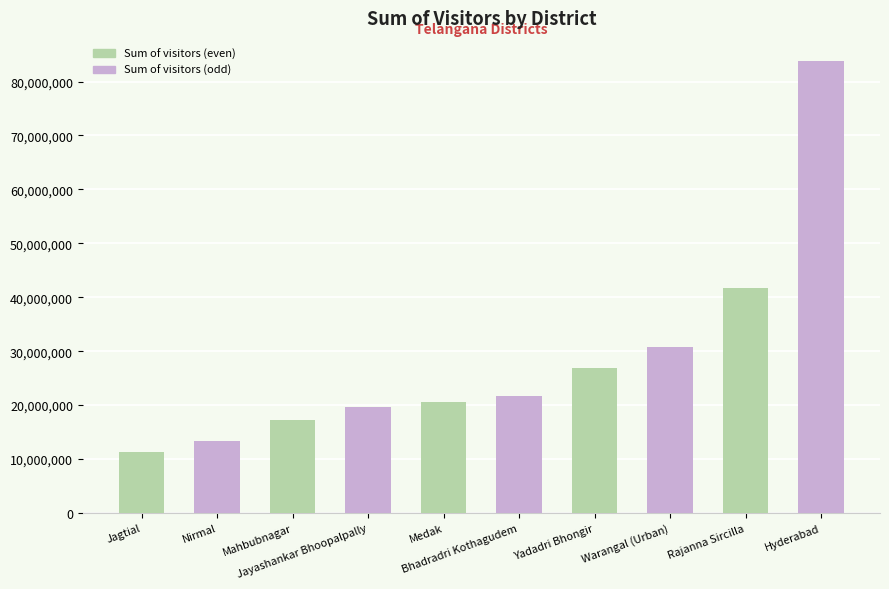

The value at Jayashankar Bhoopalpally is 25744054. True or false?

False